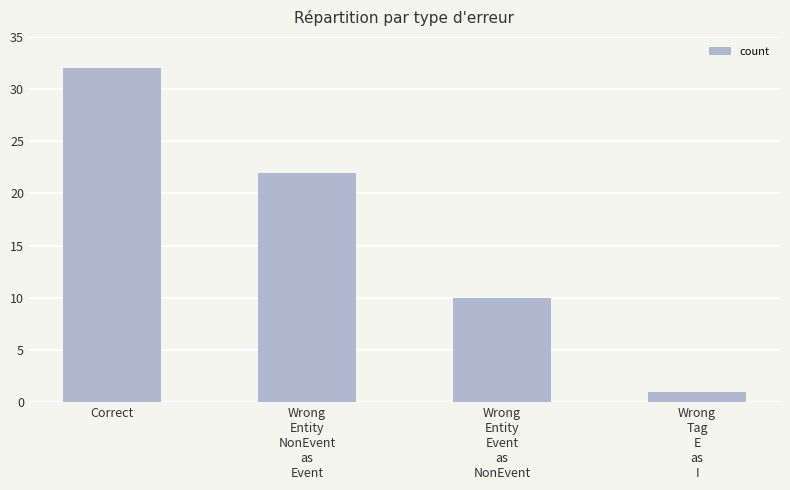

How many values are below 22?

2